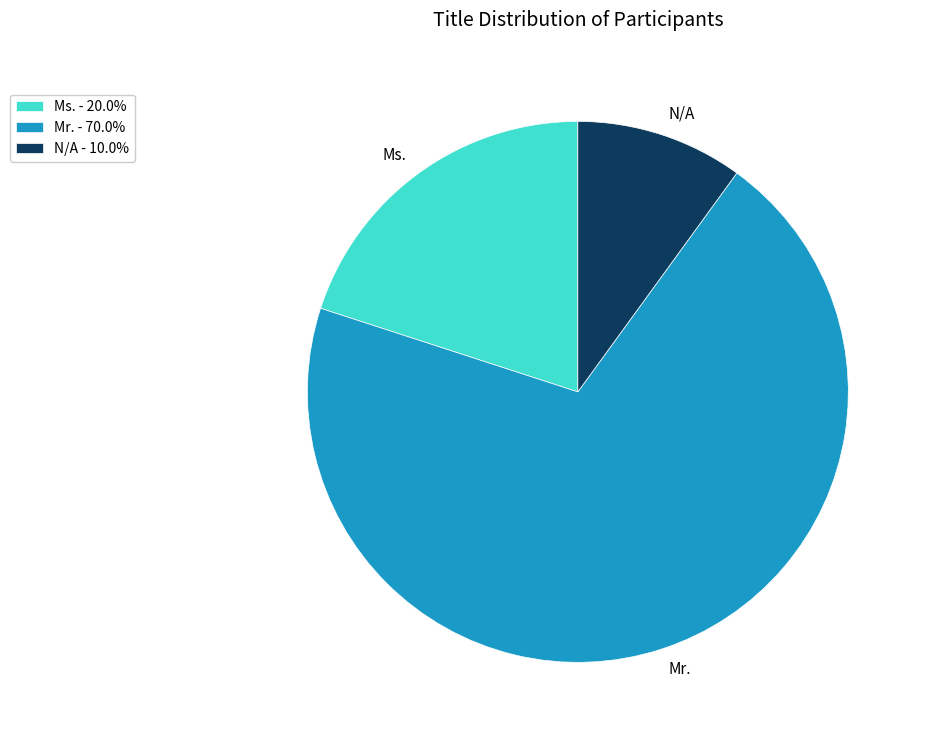

Is the sum of Ms. and Mr. greater than half?

Yes